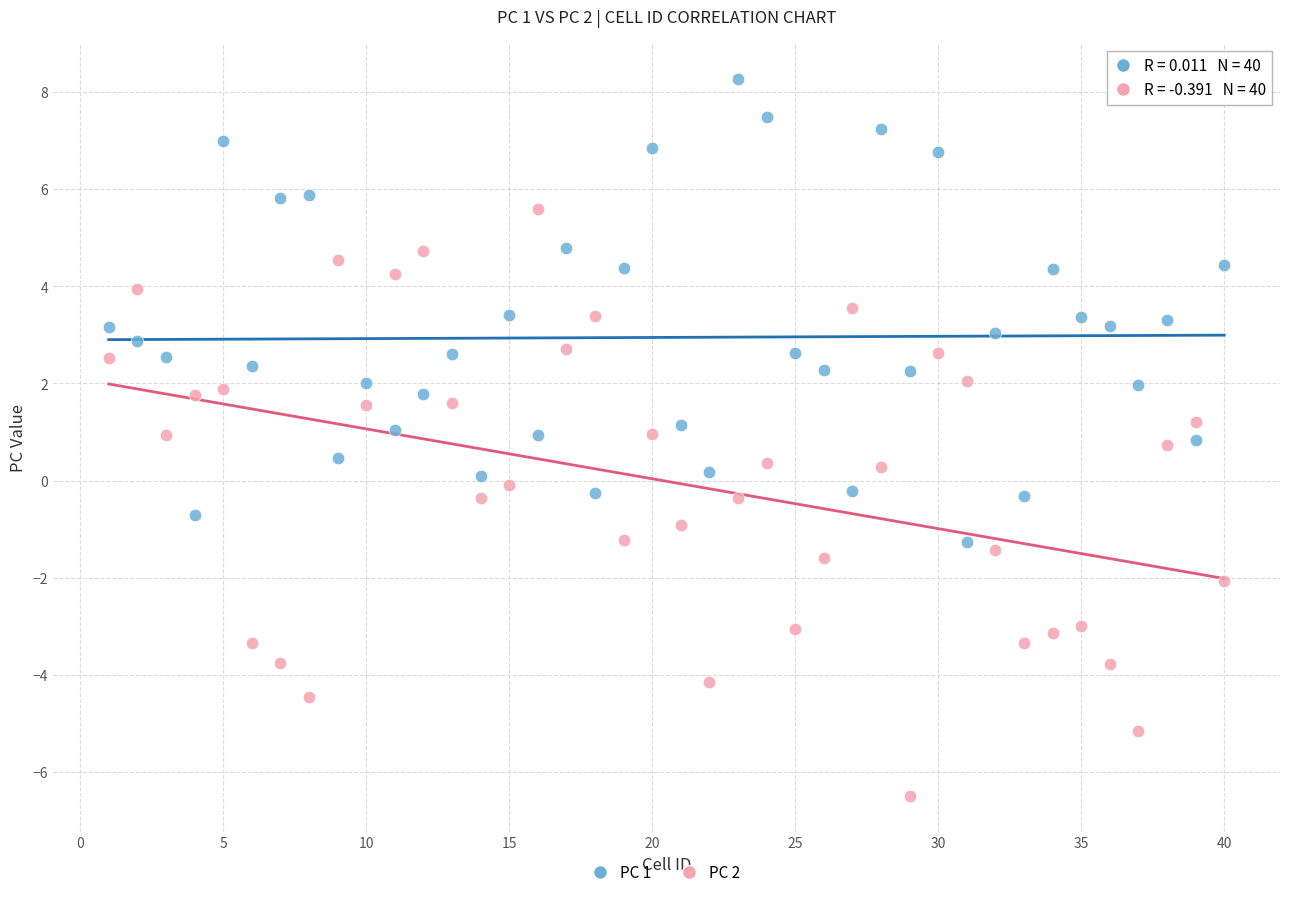

Which series reaches the maximum Y coordinate?

PC 1